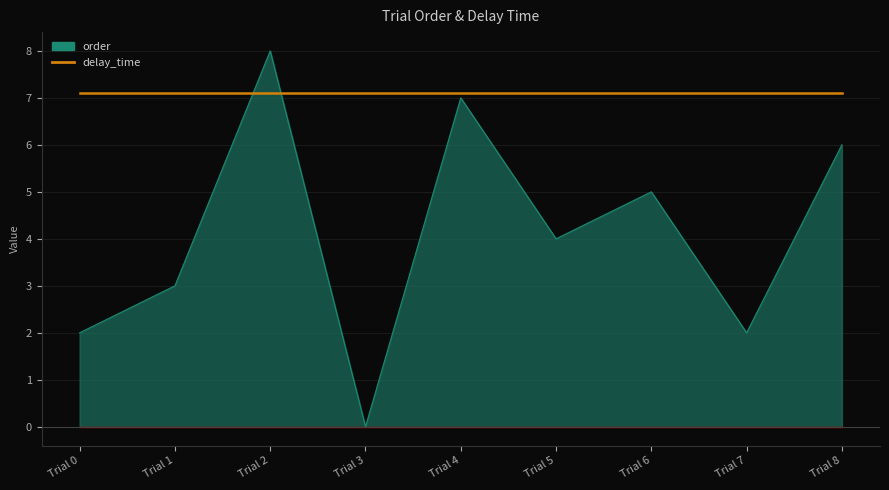

At which label is the value closest to 4?

Trial 5